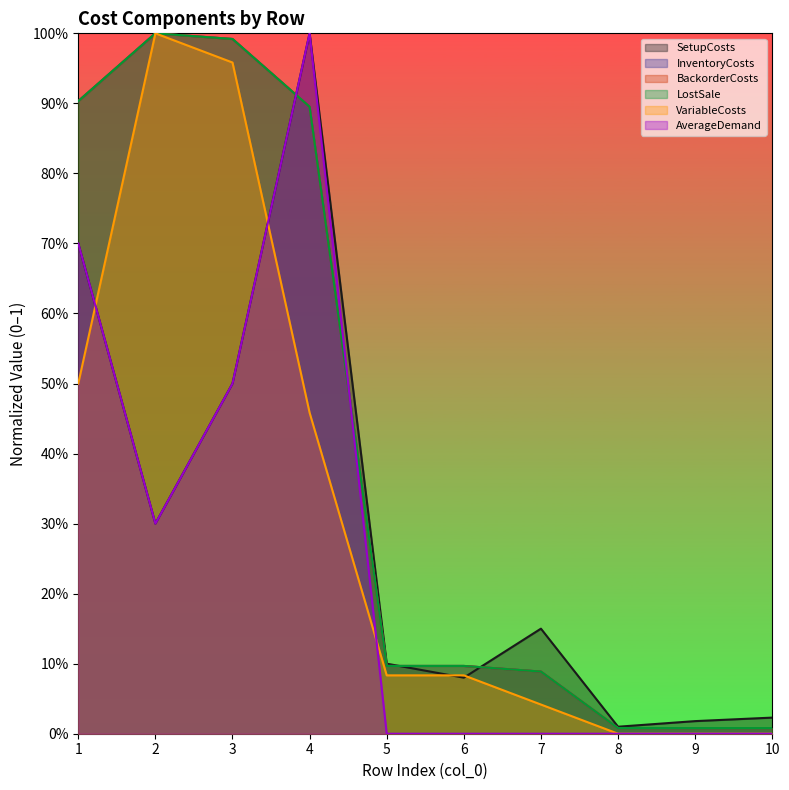

At which category is the sum across all series the highest?

4